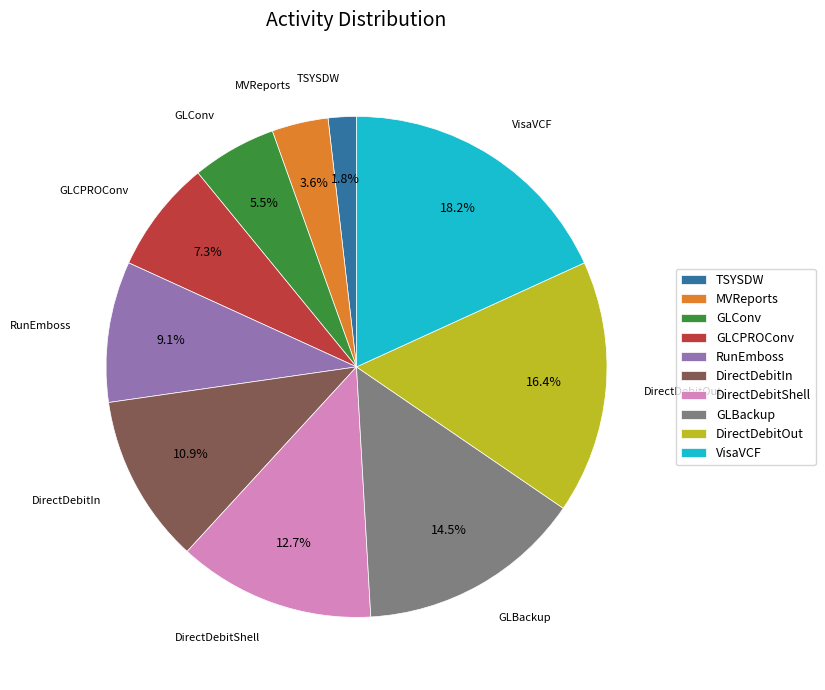

To the nearest percent, what is the difference between the largest and smallest slice percentages?

16%